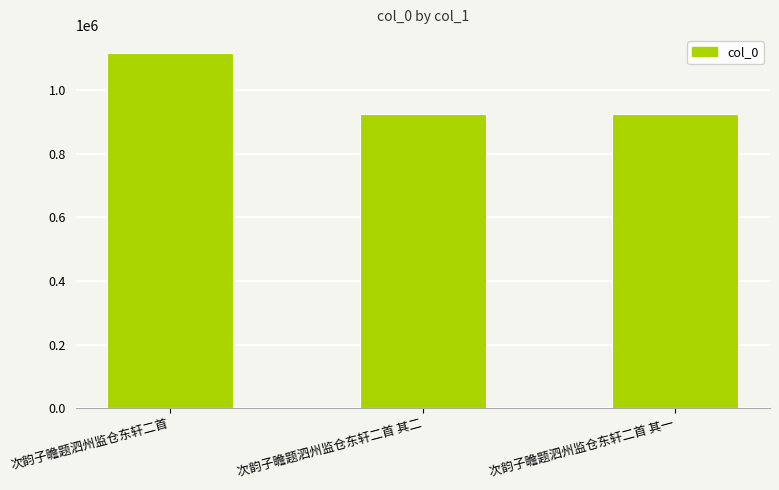

Are the bars horizontal?

No